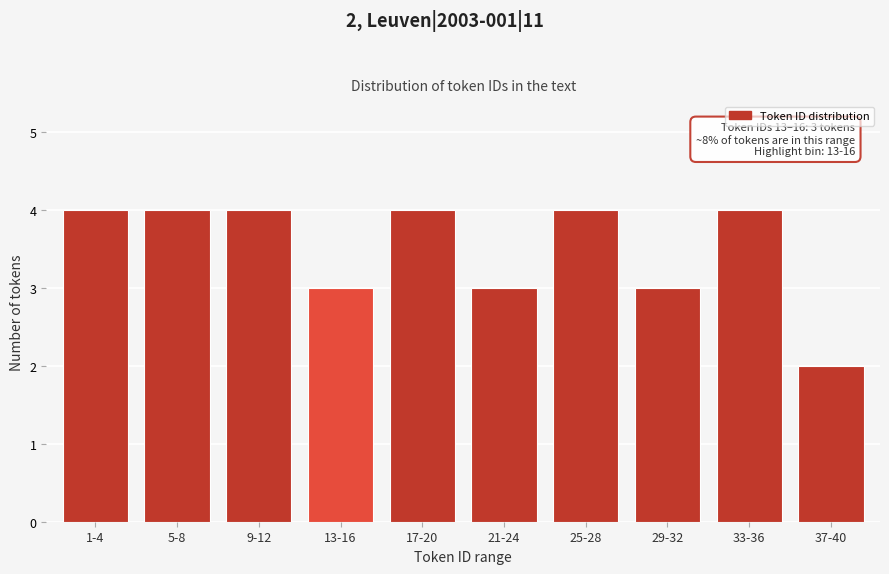

Reading left to right, what are all the values shown in this chart?

4	4	4	3	4	3	4	3	4	2